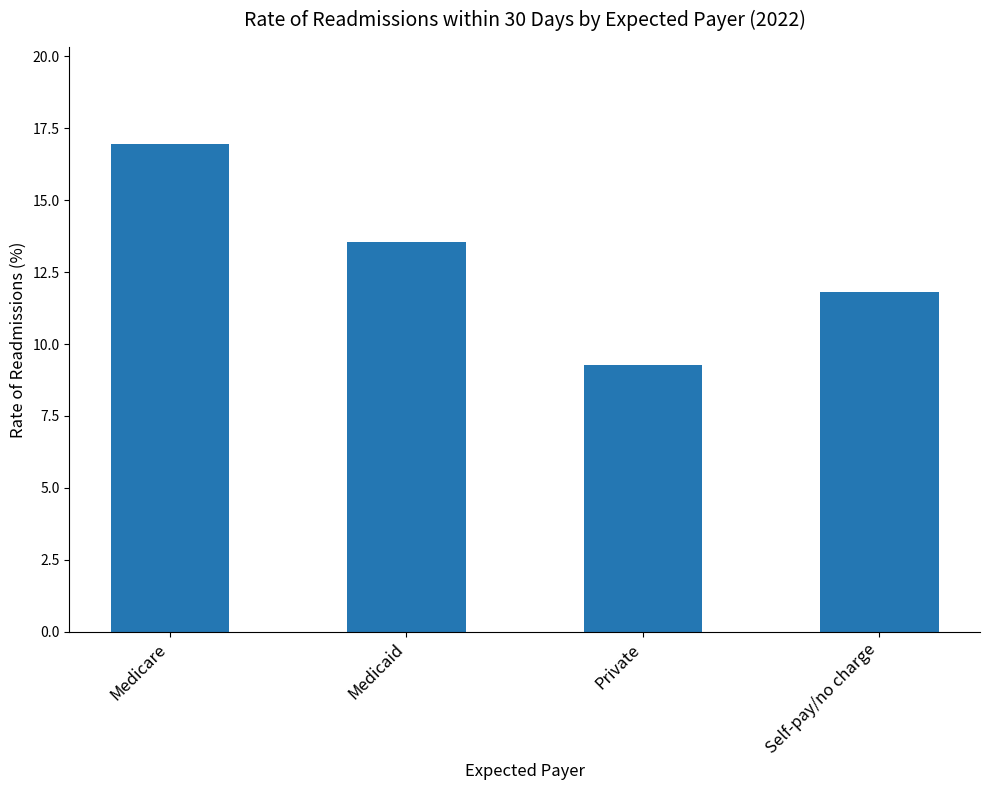

What is the sum of the values at Private and Medicare?

26.2